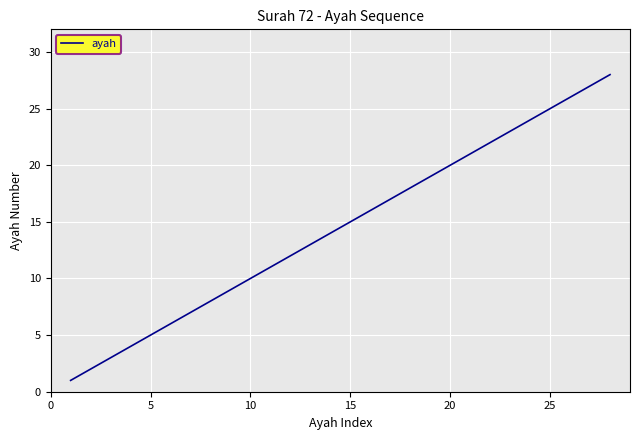

What is the maximum value shown in the chart?

28